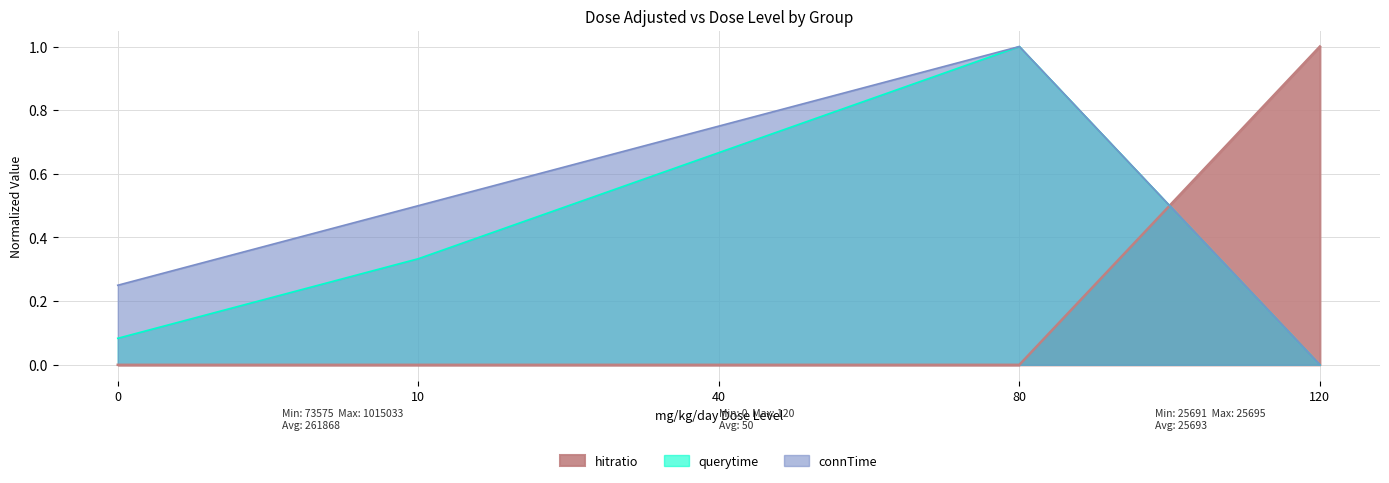

List the series in order of their peak value, highest first.

hitratio, querytime, connTime